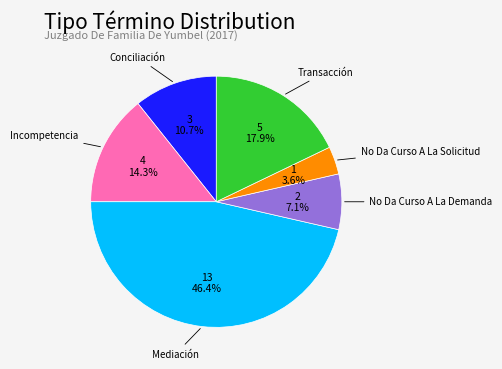

Is there any slice that represents more than half of the pie?

No